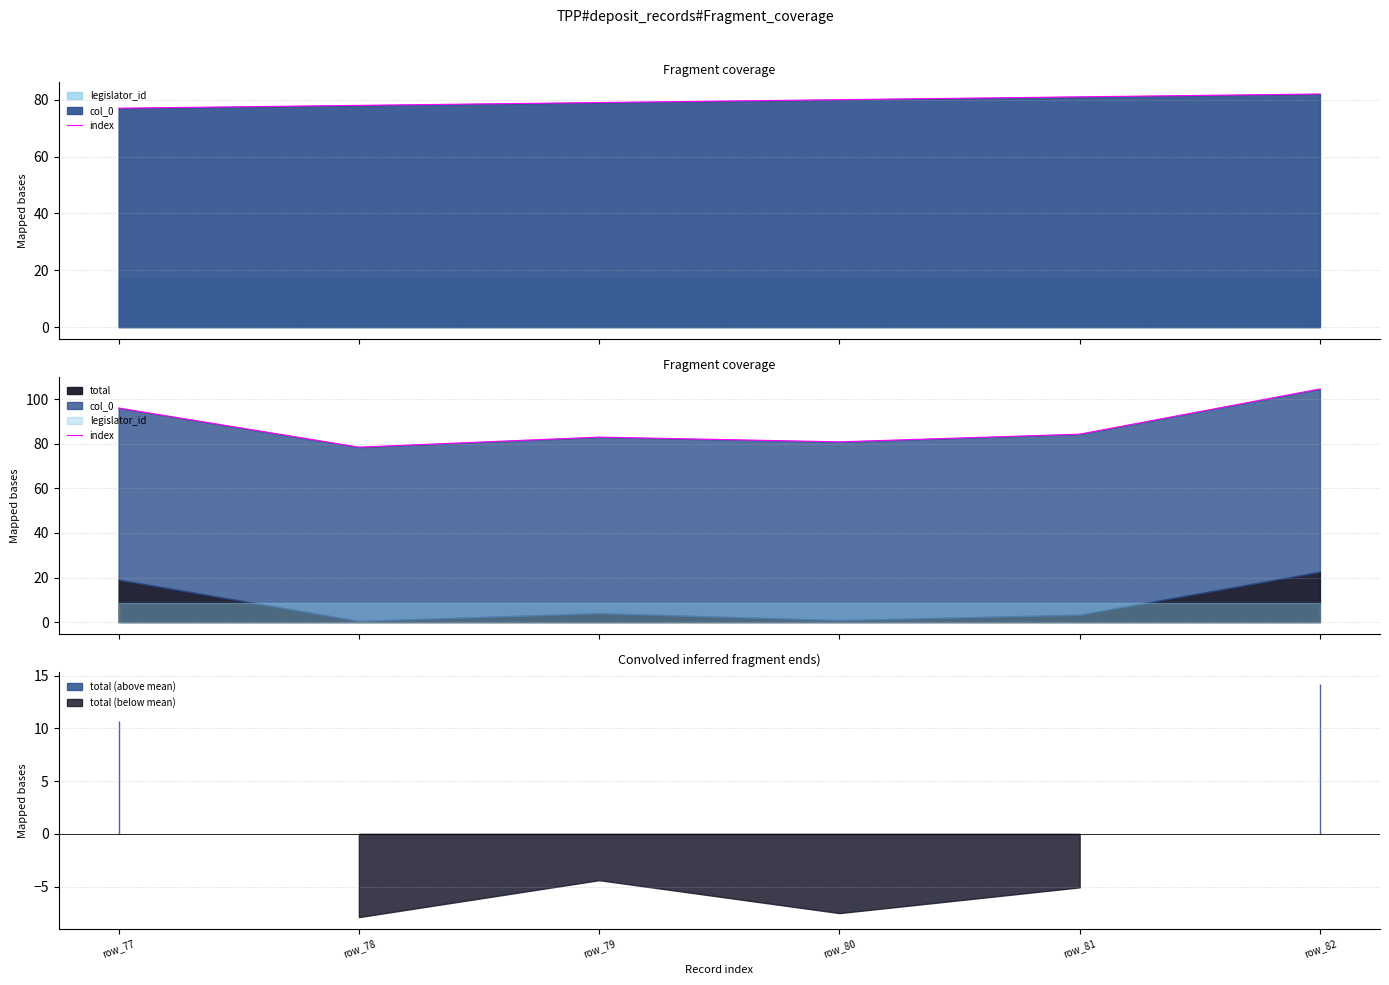

What is the change in value from row_77 to row_78?

-17.6